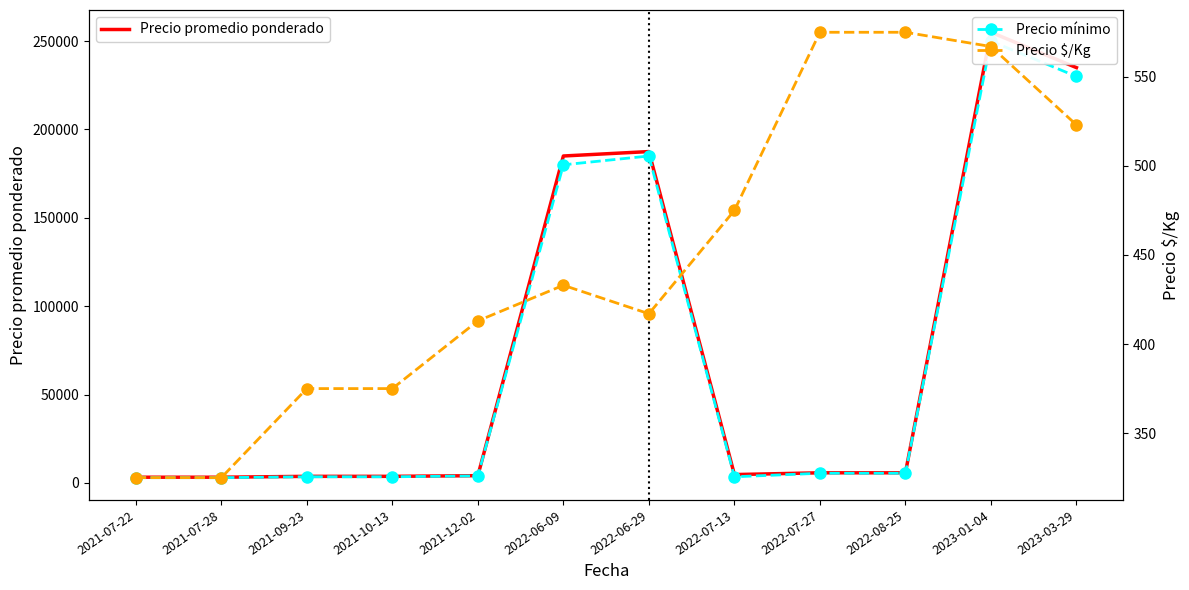

Between 2021-07-28 and 2021-07-22, which is larger?

2021-07-28